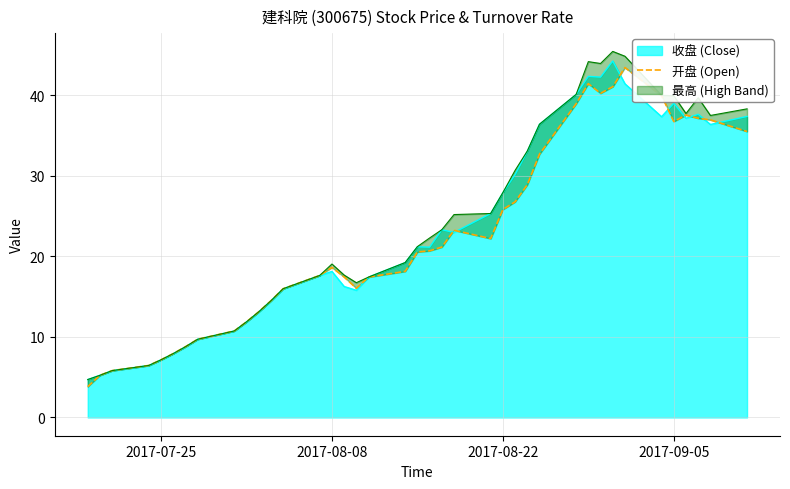

How many values are below 20?

19